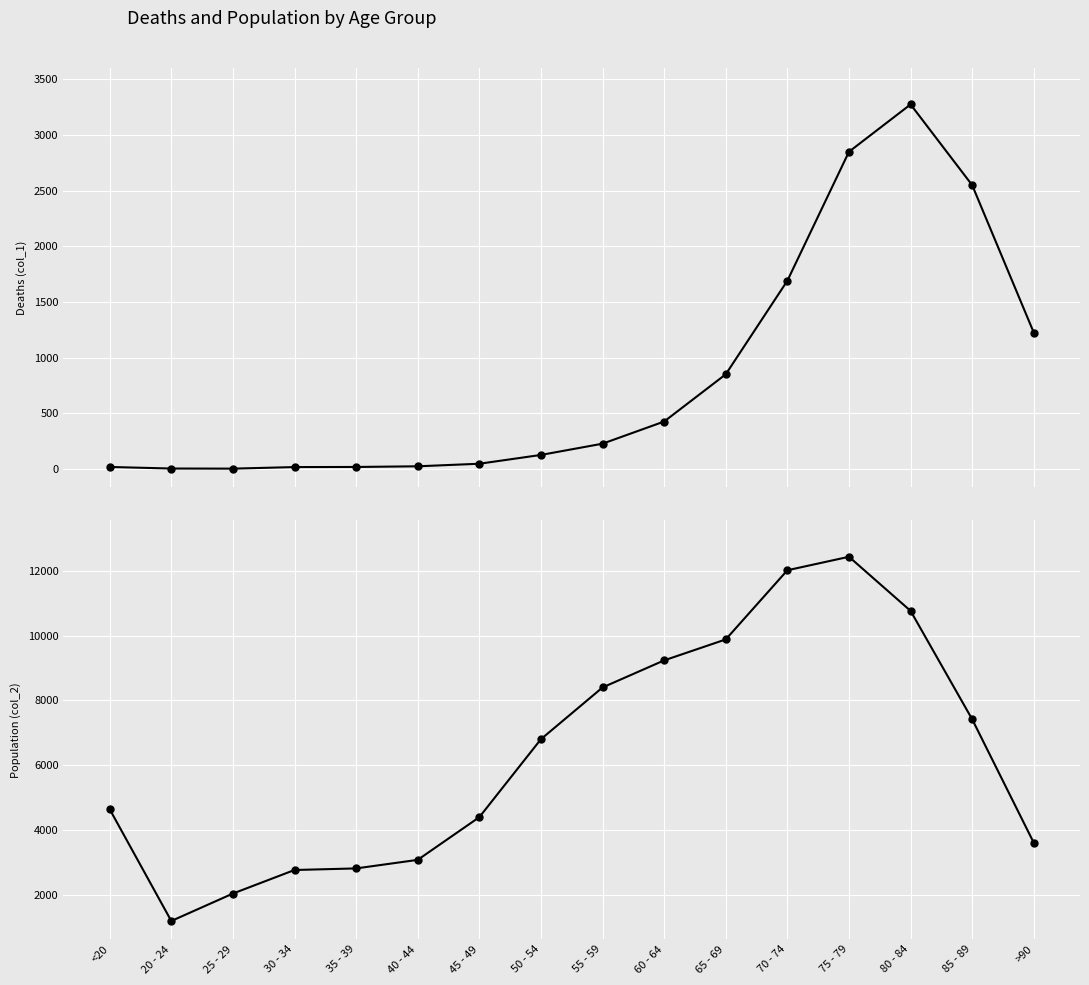

Reading right to left, extract all data points from this chart.

Deaths (col_1): 1224	2548	3273	2848	1690	850	426	227	126	47	24	18	17	3	4	18
Population (col_2): 3604	7417	10764	12434	12018	9883	9236	8400	6803	4396	3078	2814	2765	2038	1191	4641